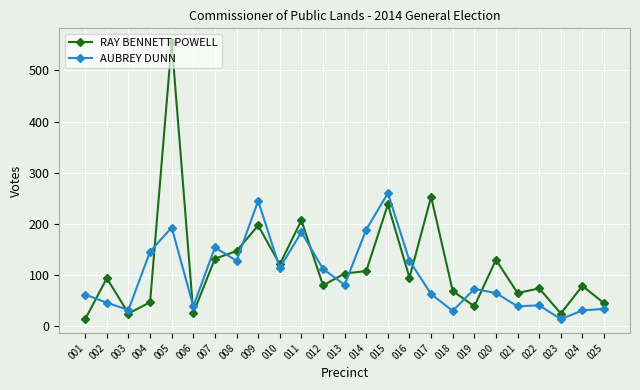

True or false: AUBREY DUNN and RAY BENNETT POWELL intersect in this chart.

True